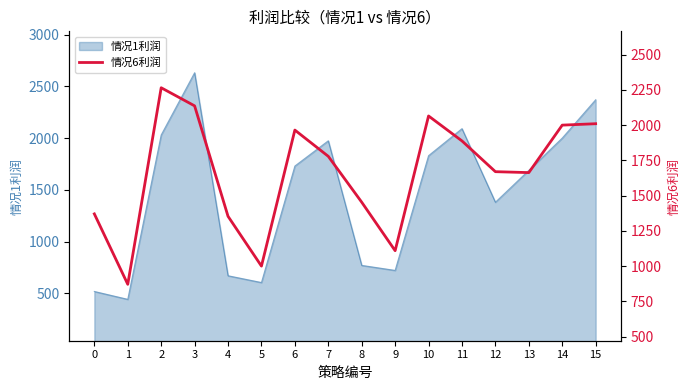

Is it true that the value at 15 is 933.7?

False